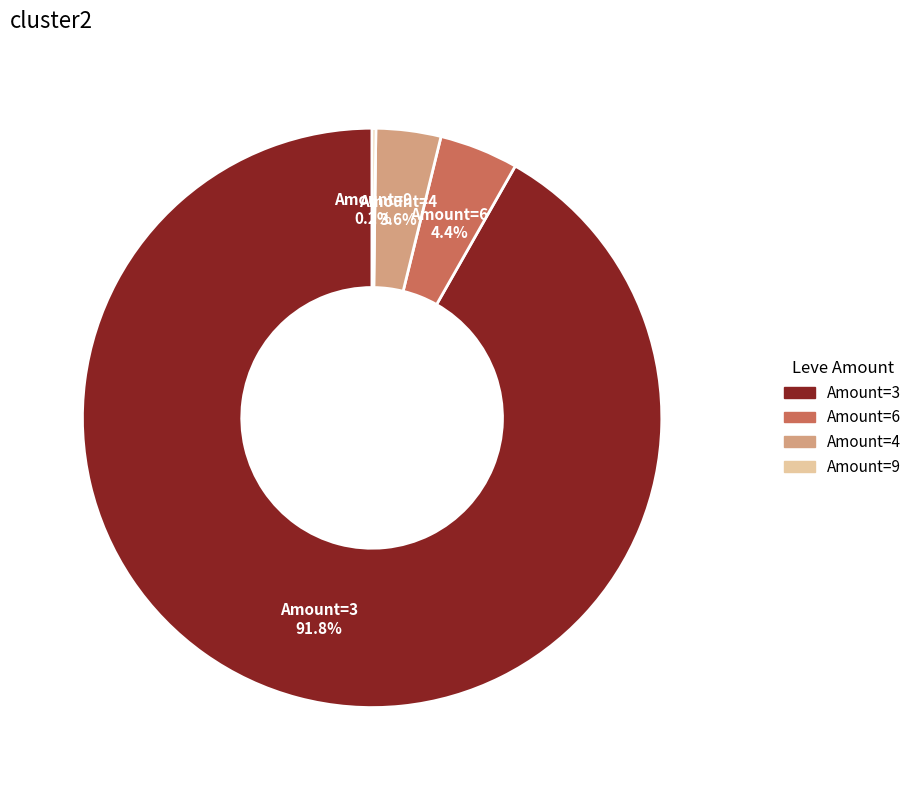

Does any single category account for the majority?

Yes